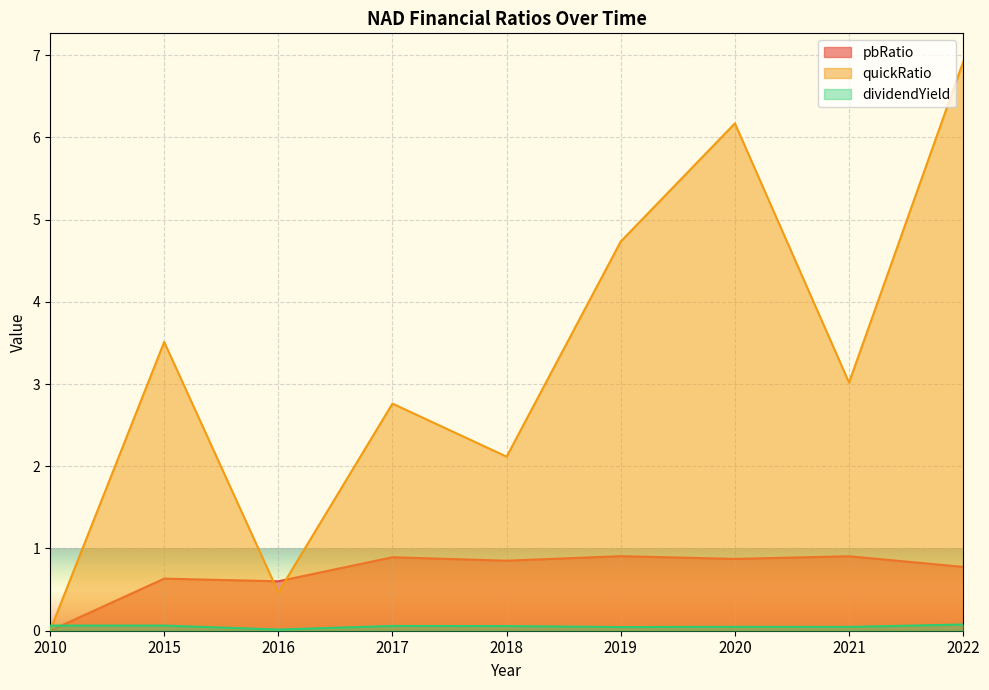

True or false: dividendYield and pbRatio intersect in this chart.

True